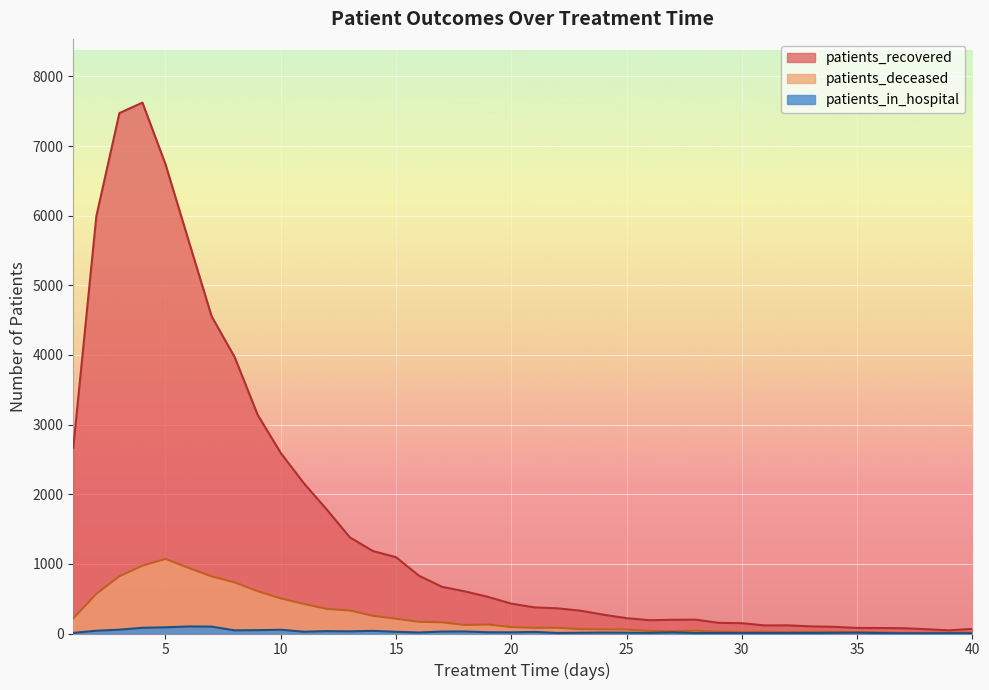

True or false: patients_recovered and patients_deceased intersect in this chart.

False